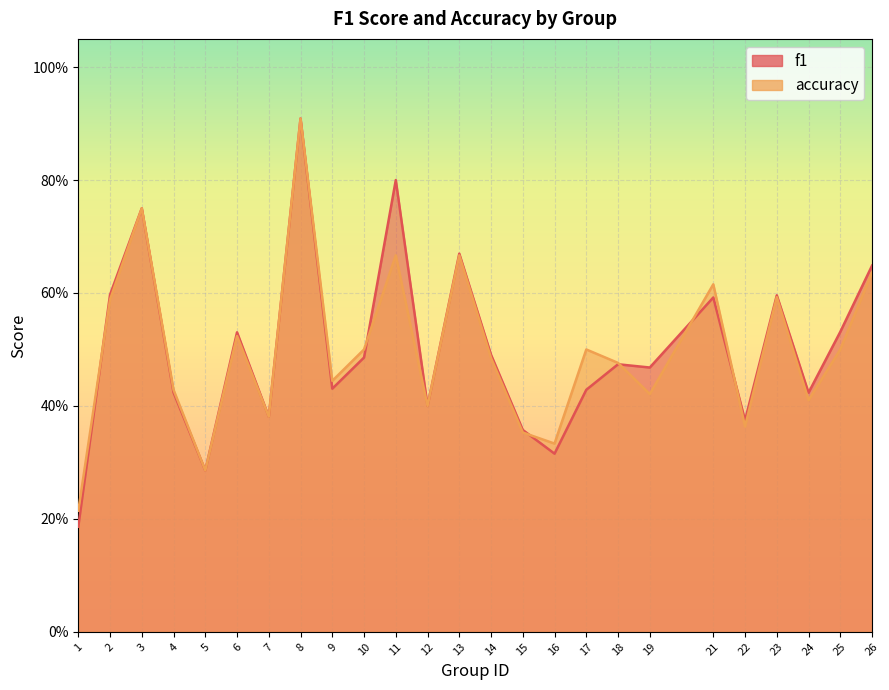

Between which two adjacent categories do accuracy and f1 first intersect?

1 and 2